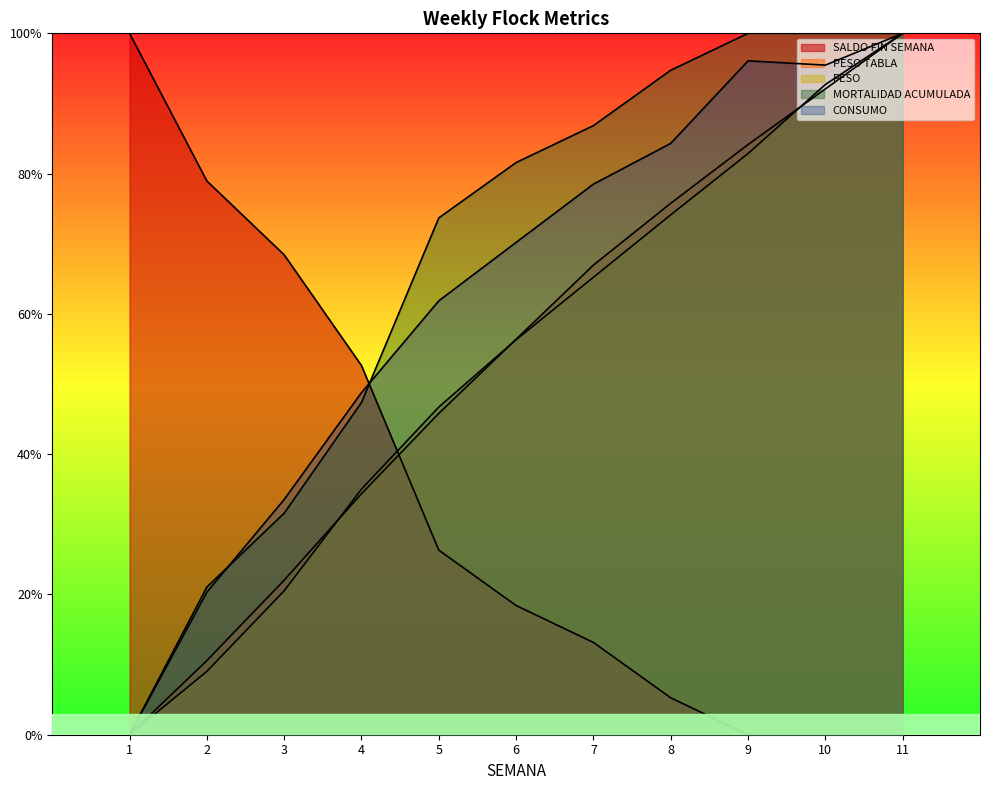

The value of PESO TABLA at 1 is 0.0. True or false?

True